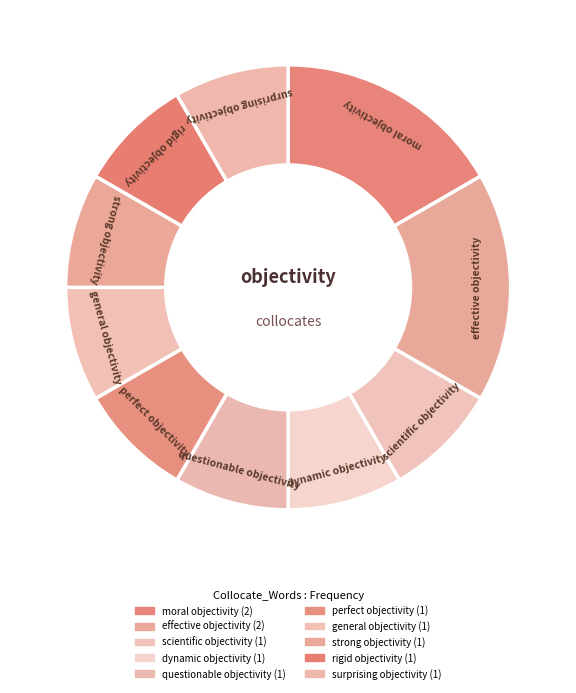

Which slice is the smallest?

scientific objectivity